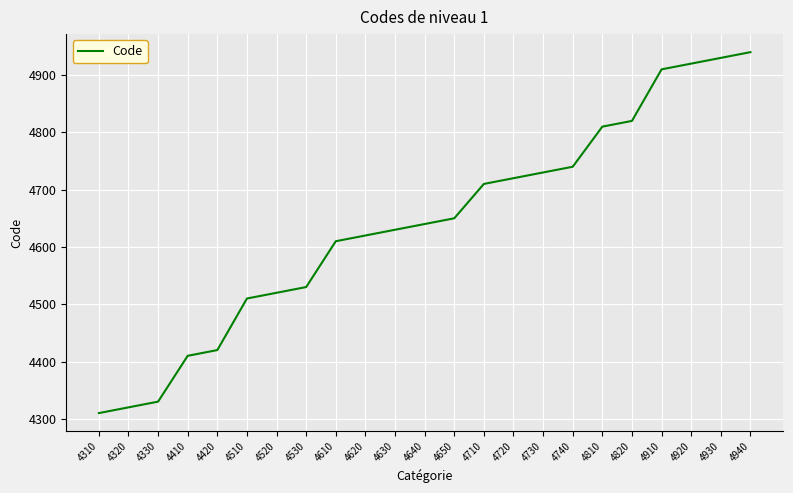

List the labels in order of value, smallest first.

4310, 4320, 4330, 4410, 4420, 4510, 4520, 4530, 4610, 4620, 4630, 4640, 4650, 4710, 4720, 4730, 4740, 4810, 4820, 4910, 4920, 4930, 4940